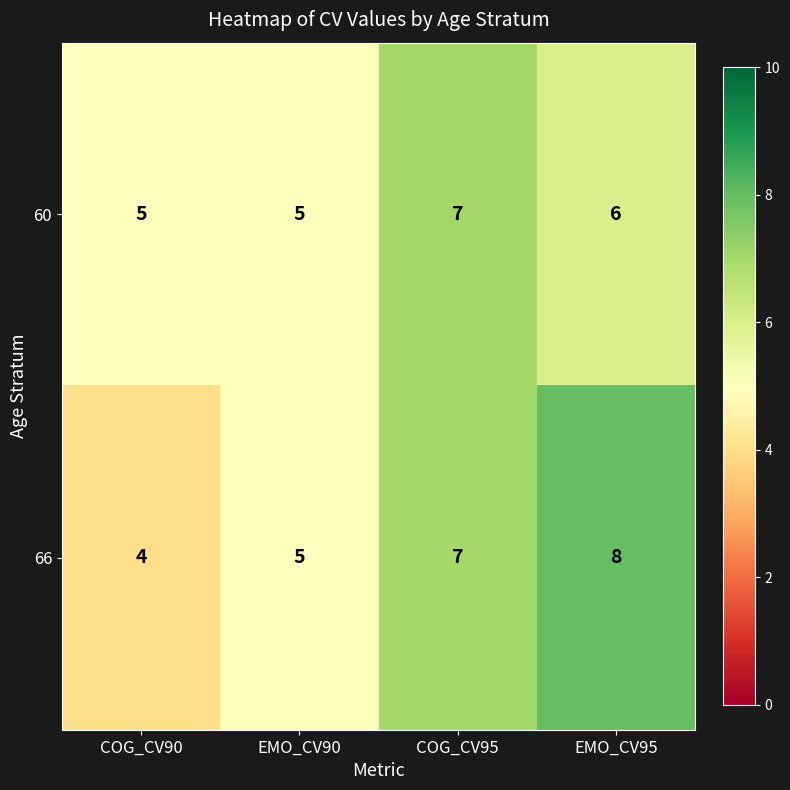

Reading left to right, what are all the values shown in this chart?

60: 5	5	7	6
66: 4	5	7	8